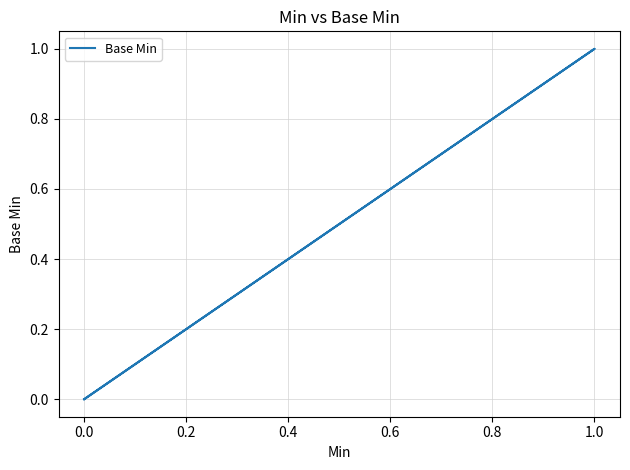

True or false: the data shows 1 at 1.0.

False